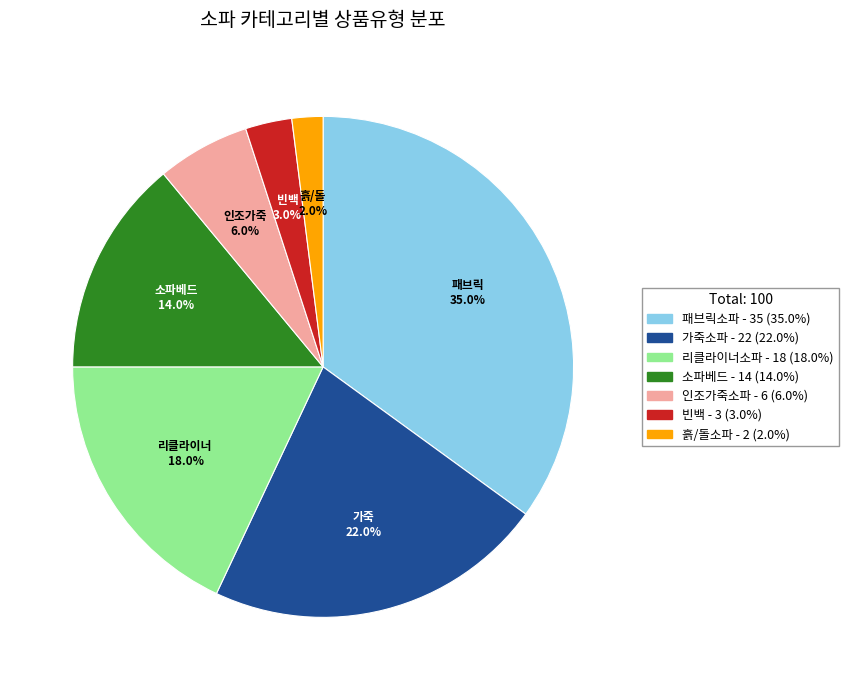

What is the total percentage of 빈백 and 흙/돌소파?

5.0%